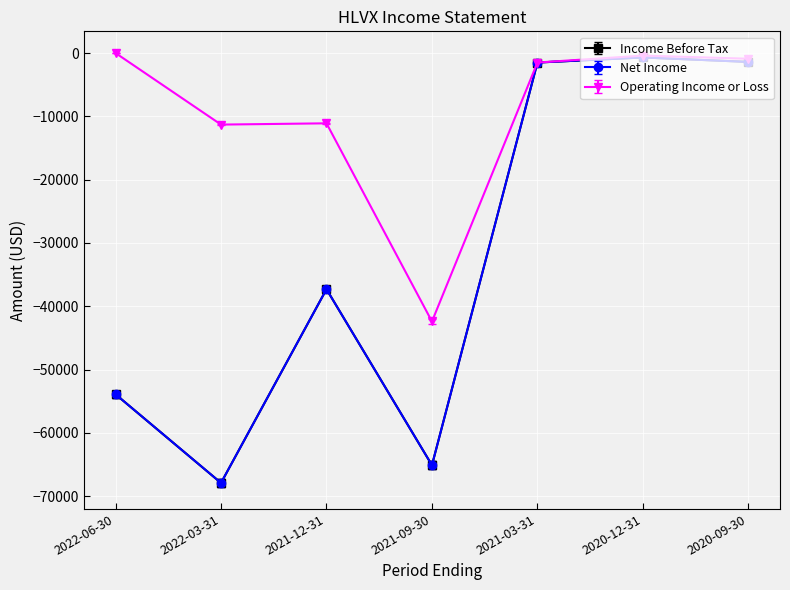

The Net Income series shows -707 at 2020-12-31. True or false?

True